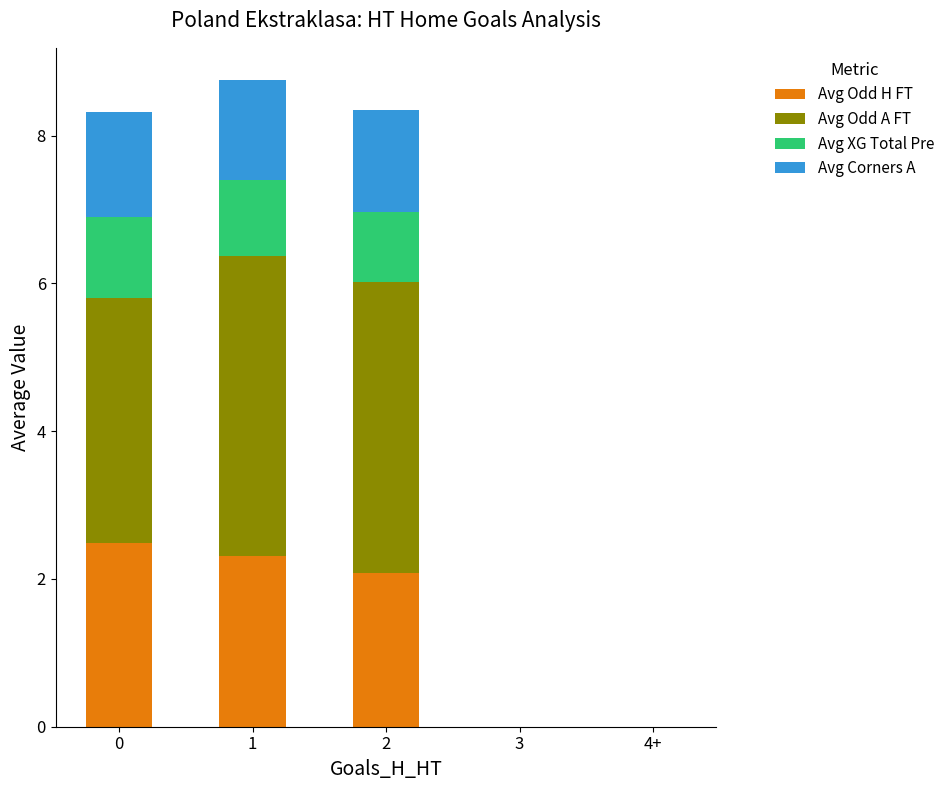

True or false: Avg Odd H FT has a value of 1.3 at 4+.

False